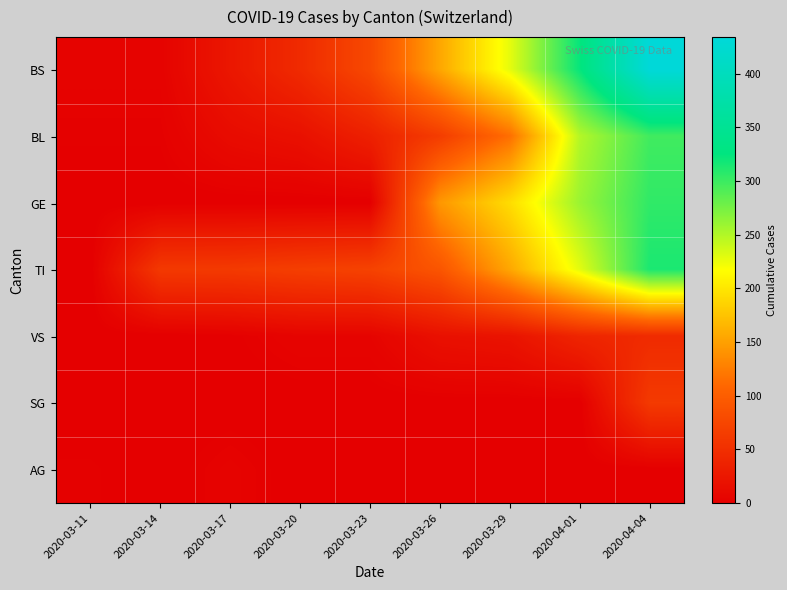

What is the total value across all series at 2020-03-26?

473